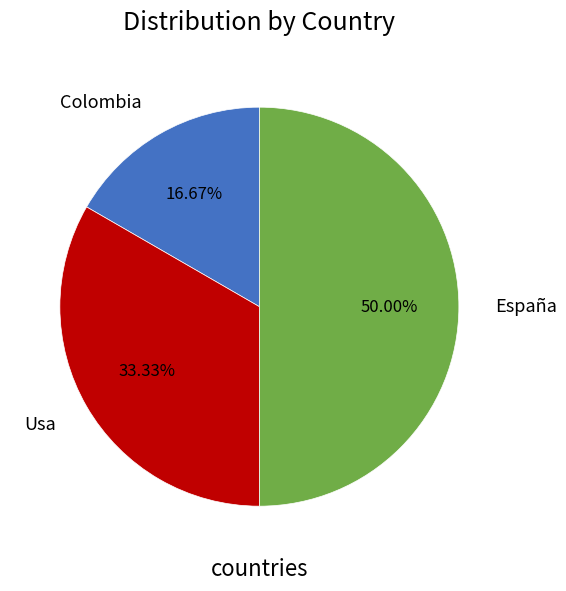

To the nearest percent, what is the difference between the España and Usa slice percentages?

17%